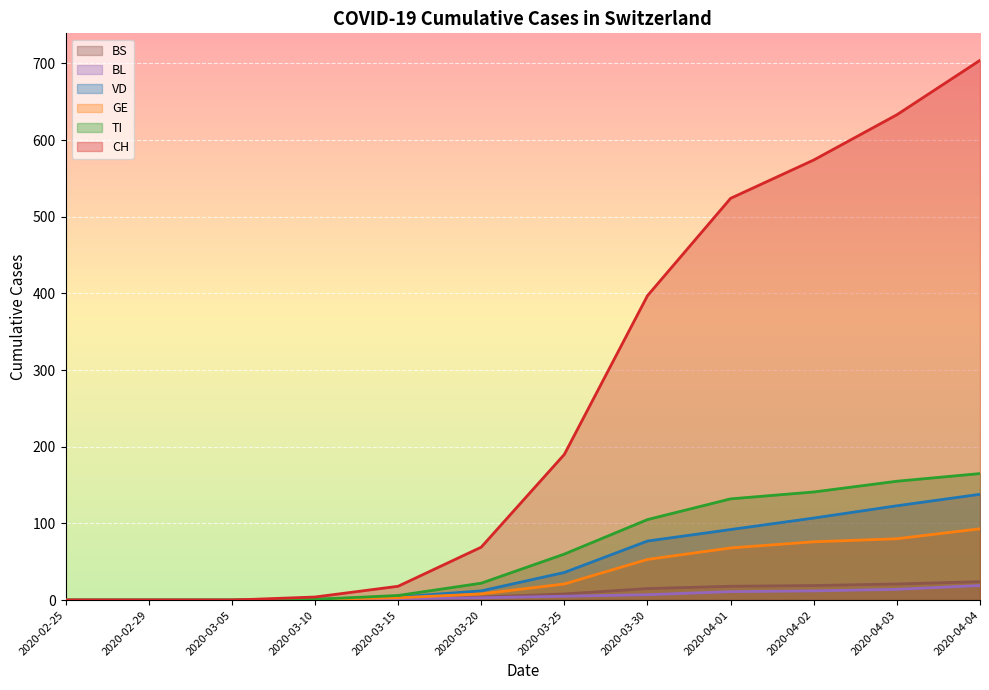

What is the label of the 1st point from the right?

2020-04-04